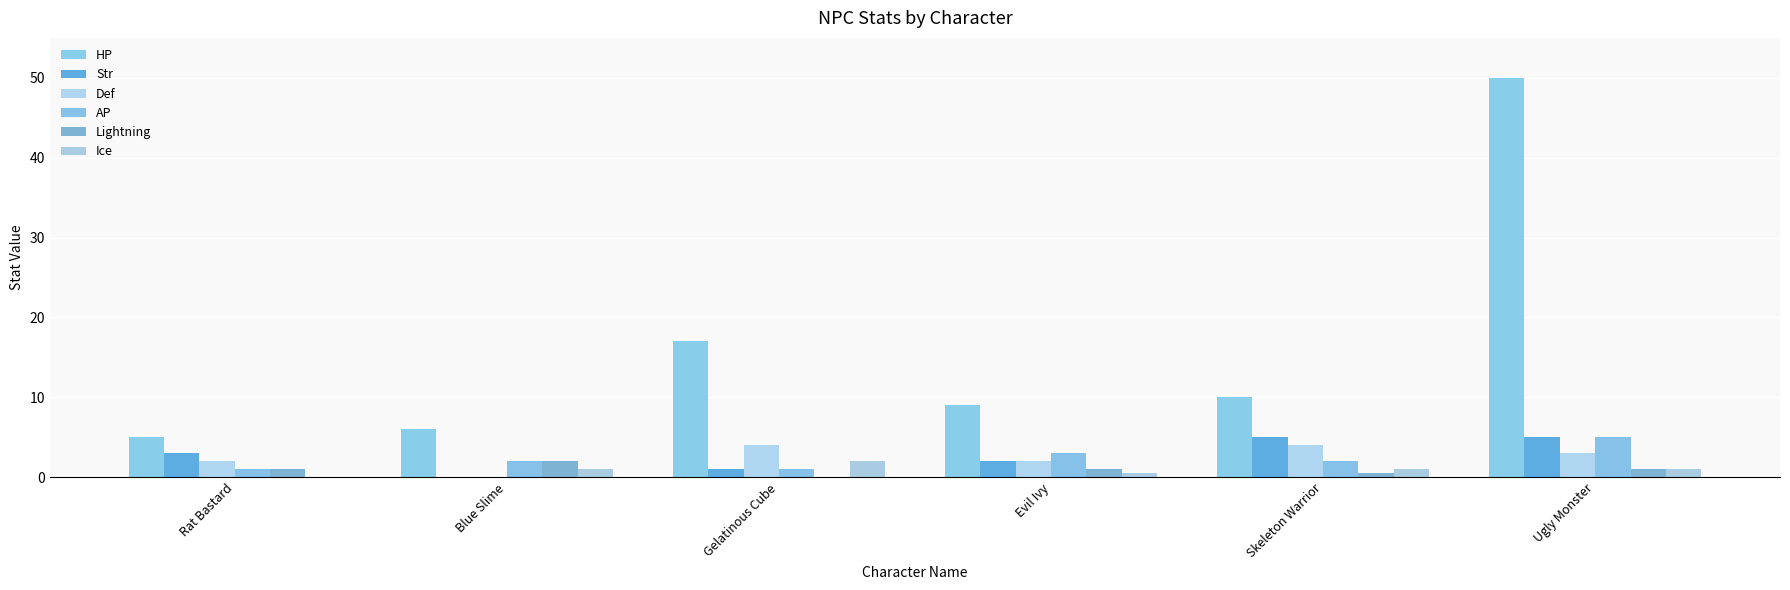

Where is HP nearest to the value 27?

Gelatinous Cube